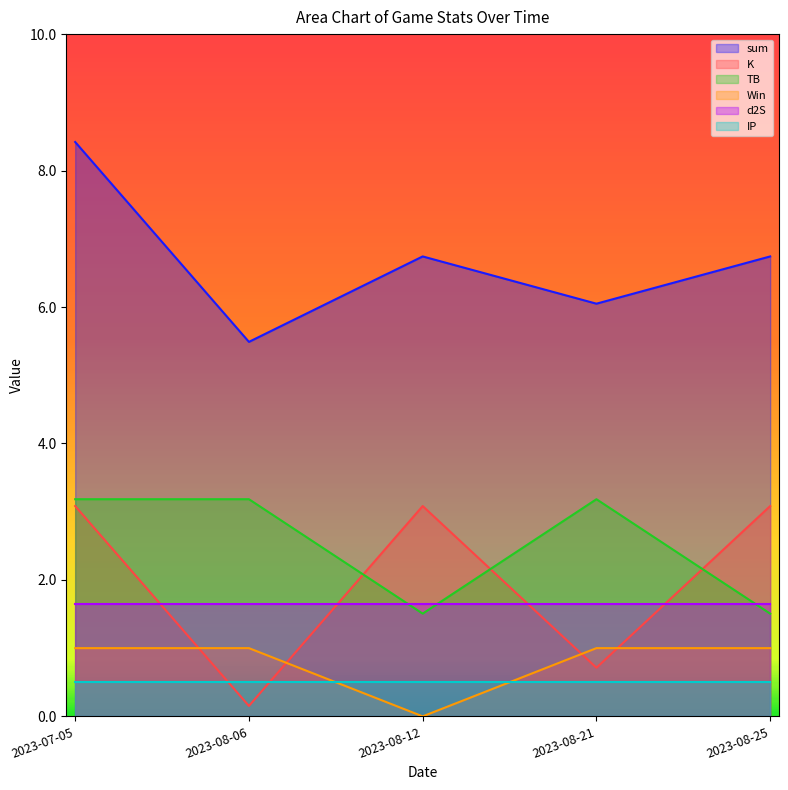

What is the value of the K point at the 2nd from the left?

0.2